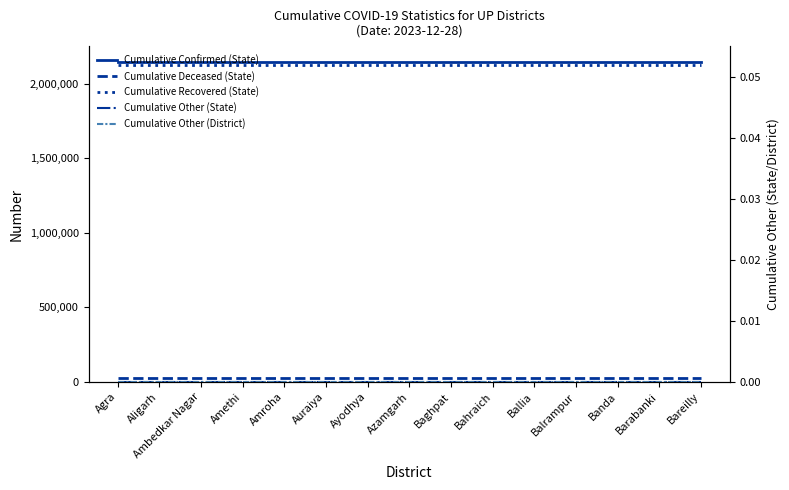

True or false: Cumulative Other (State) and Cumulative Recovered (State) intersect in this chart.

False